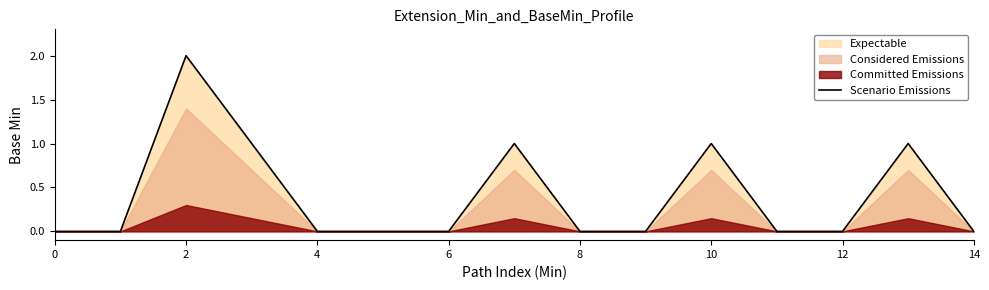

How many interior local peaks (higher than both neighbors) does the data have?

4